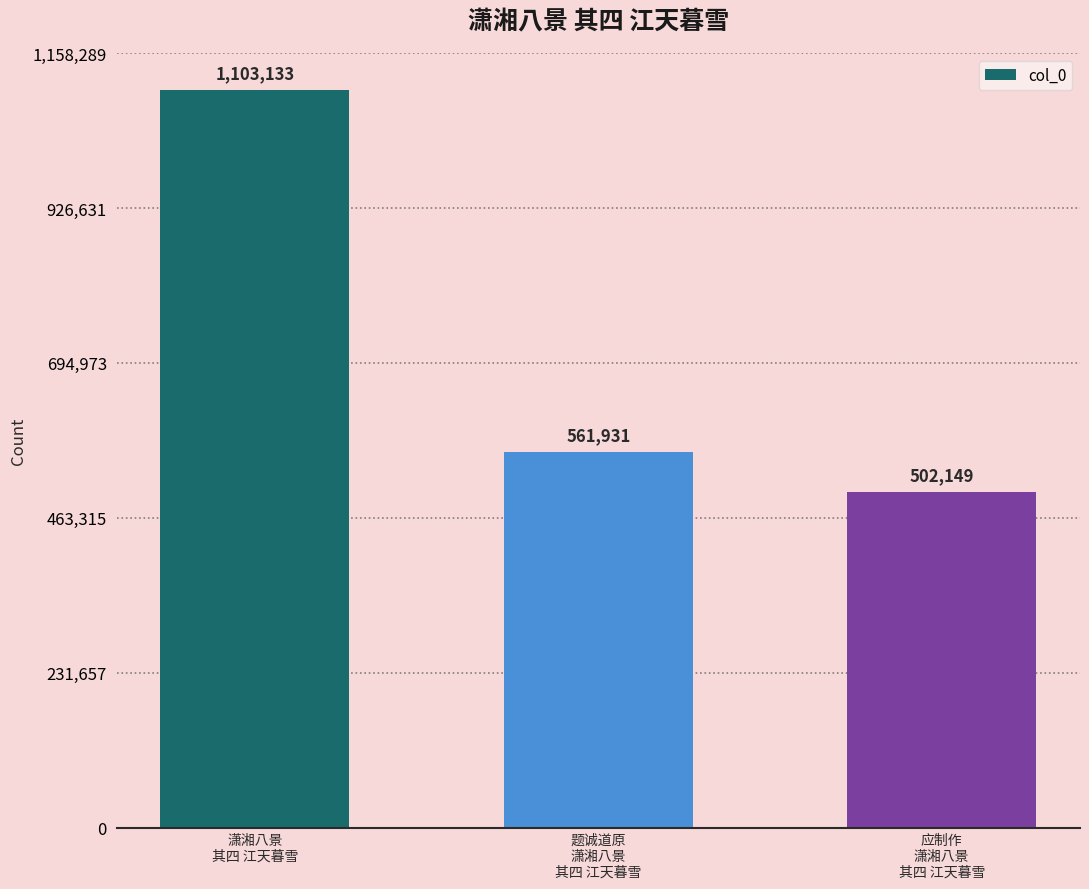

What is the label of the 1st bar from the left?

潇湘八景
其四 江天暮雪